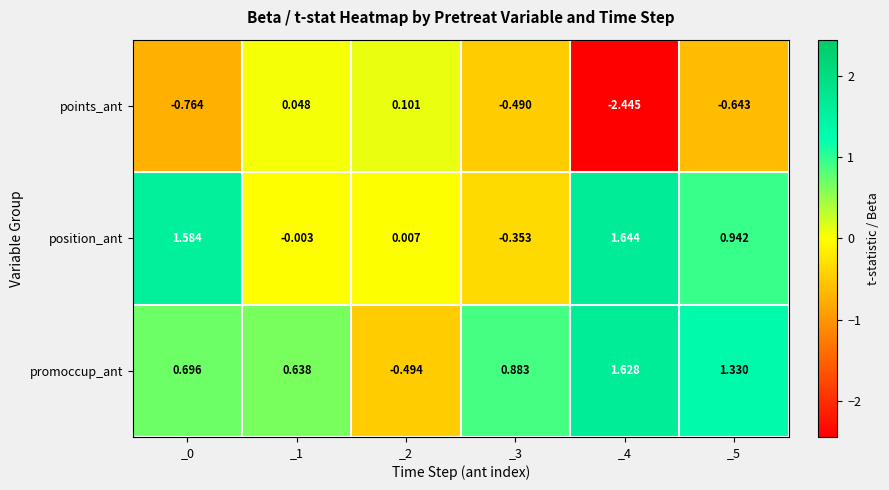

Between _2 and _3, which series saw the biggest shift?

promoccup_ant